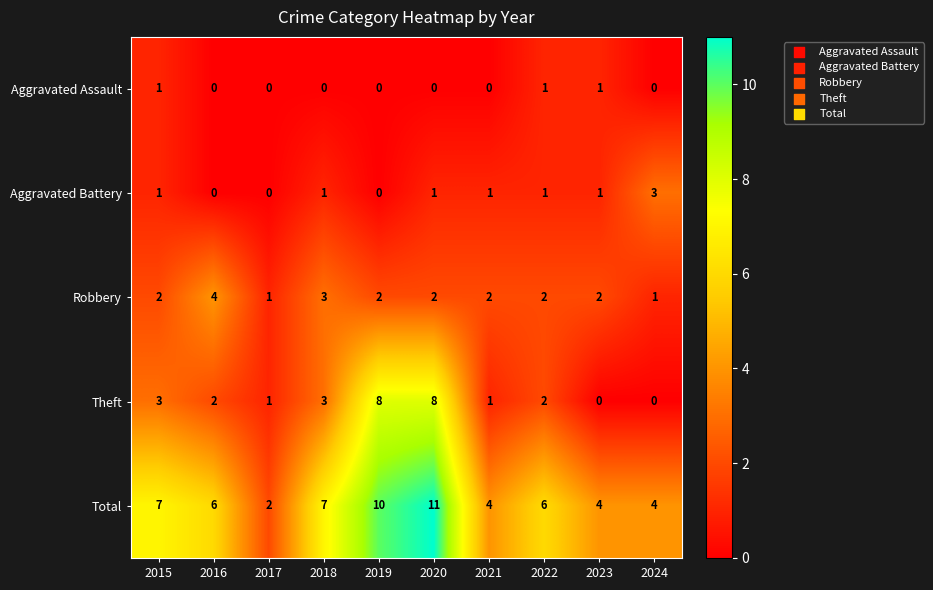

True or false: Aggravated Assault has a value of -1 at 2020.

False